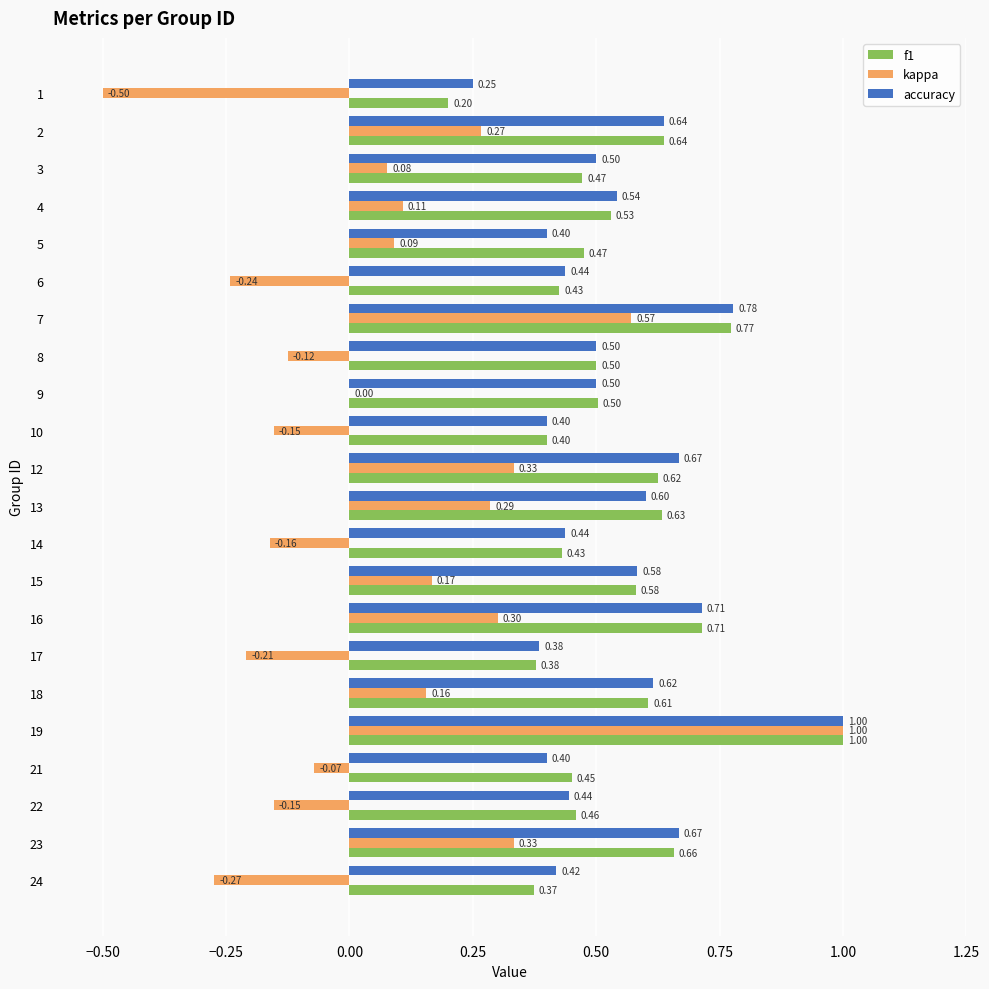

Which series has the largest total across all categories?

accuracy